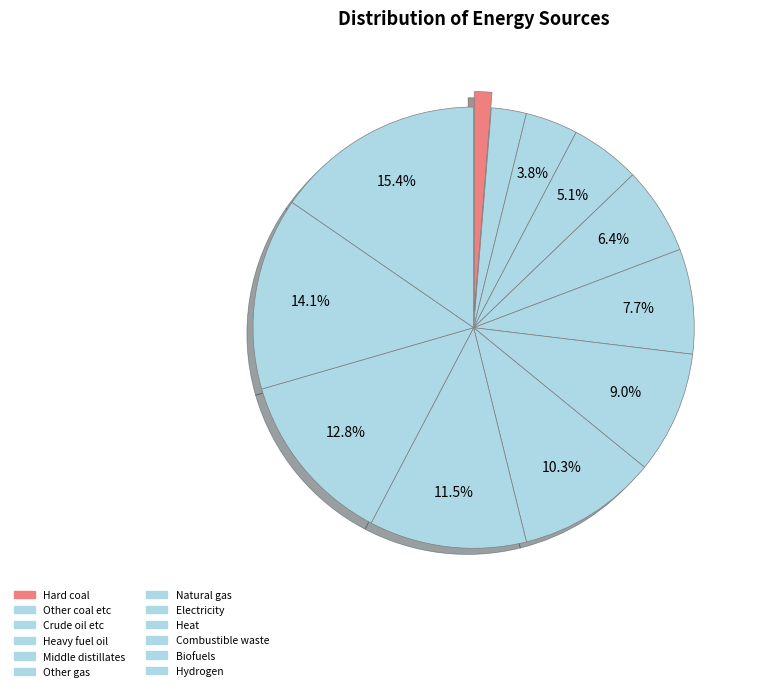

How many segments does this pie chart have?

12